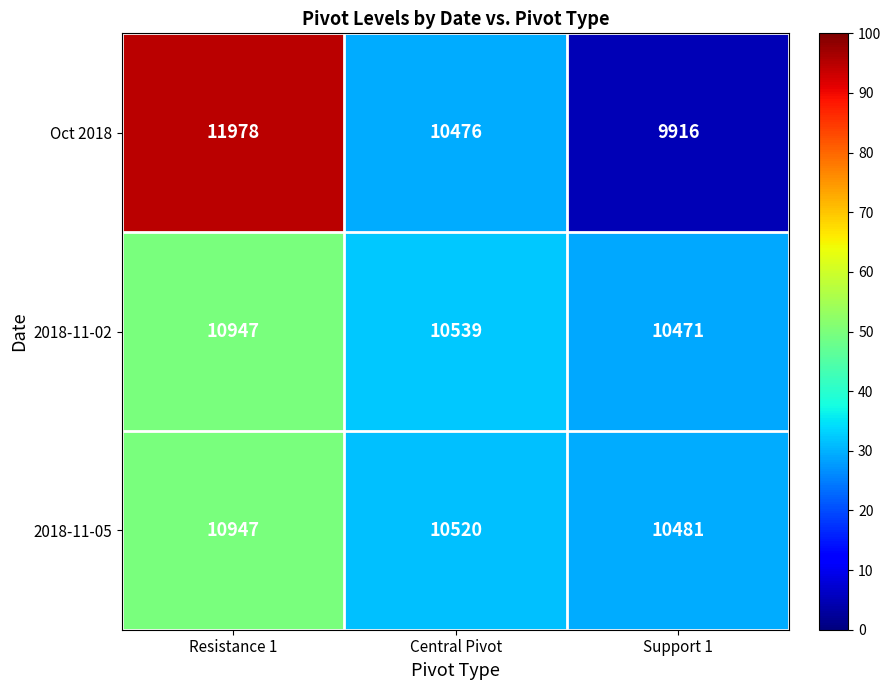

How many distinct data groups are displayed?

3